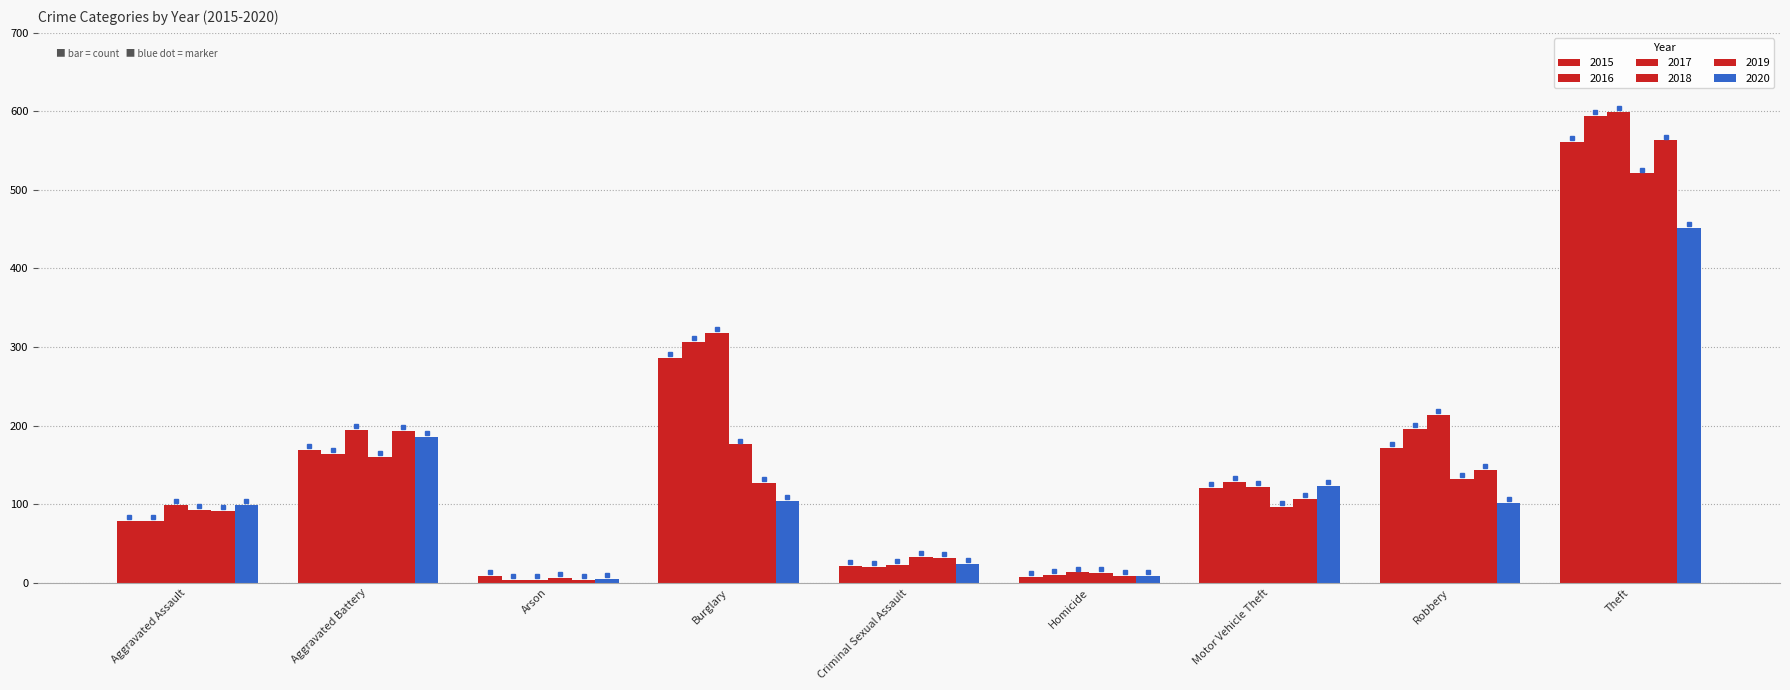

What is the sum of the 2020 values at Robbery and Criminal Sexual Assault?

126